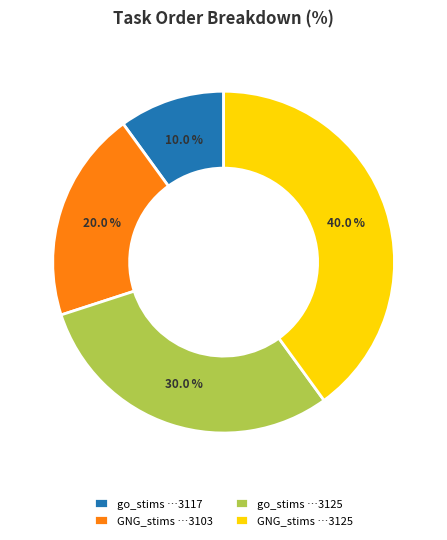

What is the smallest slice in the pie chart?

go_stims …3117